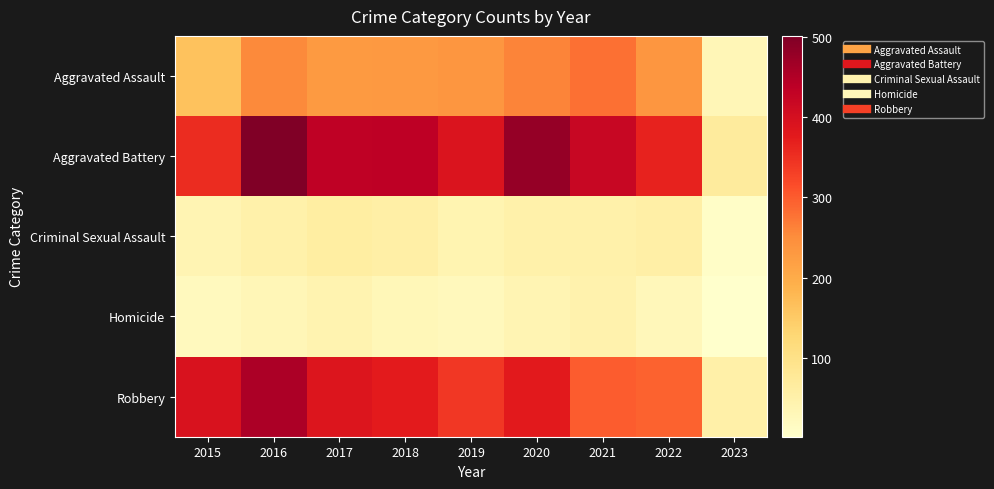

Reading left to right, what are all the values shown in this chart?

Aggravated Assault: 2015=163	2016=255	2017=230	2018=231	2019=235	2020=261	2021=279	2022=235	2023=32
Aggravated Battery: 2015=354	2016=501	2017=434	2018=436	2019=388	2020=478	2021=420	2022=365	2023=69
Criminal Sexual Assault: 2015=38	2016=49	2017=62	2018=56	2019=40	2020=49	2021=50	2022=56	2023=9
Homicide: 2015=23	2016=33	2017=42	2018=31	2019=24	2020=39	2021=46	2022=29	2023=2
Robbery: 2015=393	2016=455	2017=386	2018=375	2019=340	2020=378	2021=300	2022=294	2023=54